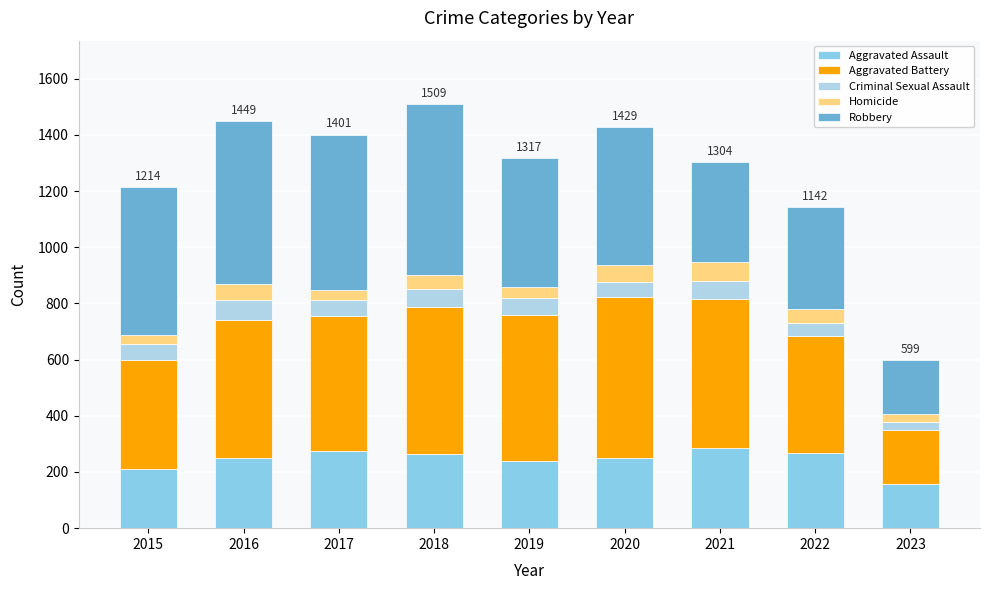

Which category has the lowest value in the Aggravated Assault series?

2023